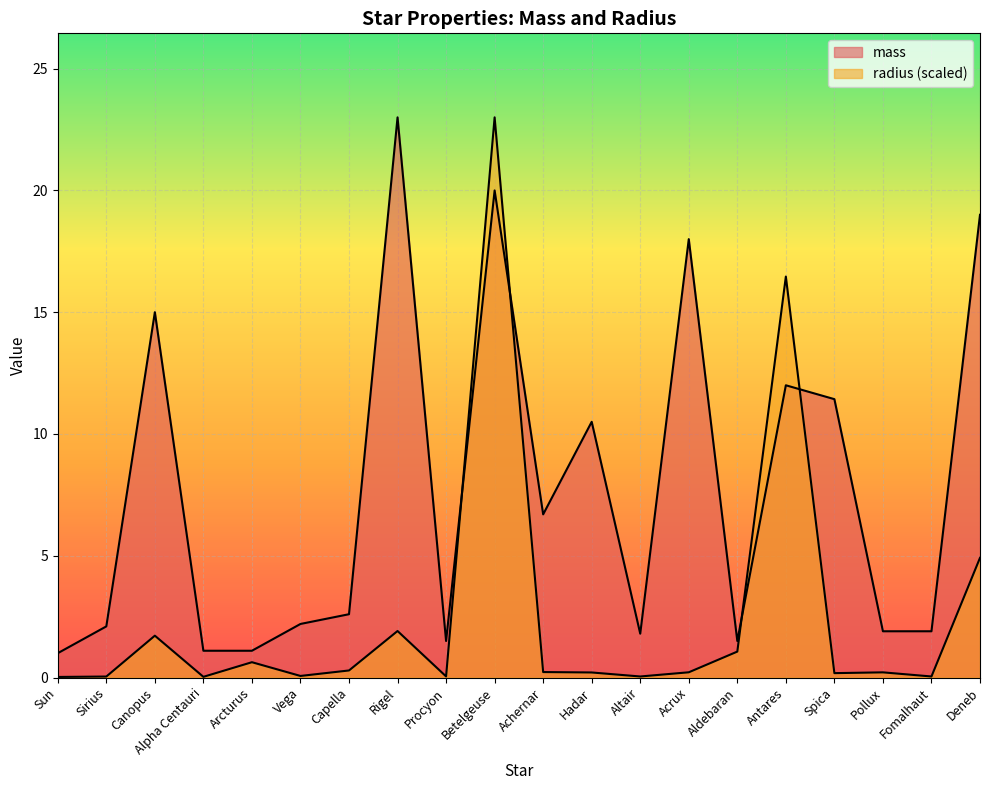

What value does the radius series have at Betelgeuse?

23.0